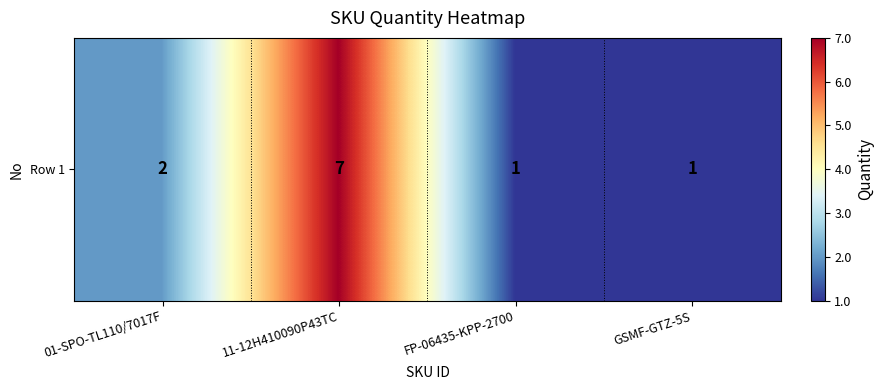

Which label corresponds to the largest value in the chart?

11-12H410090P43TC